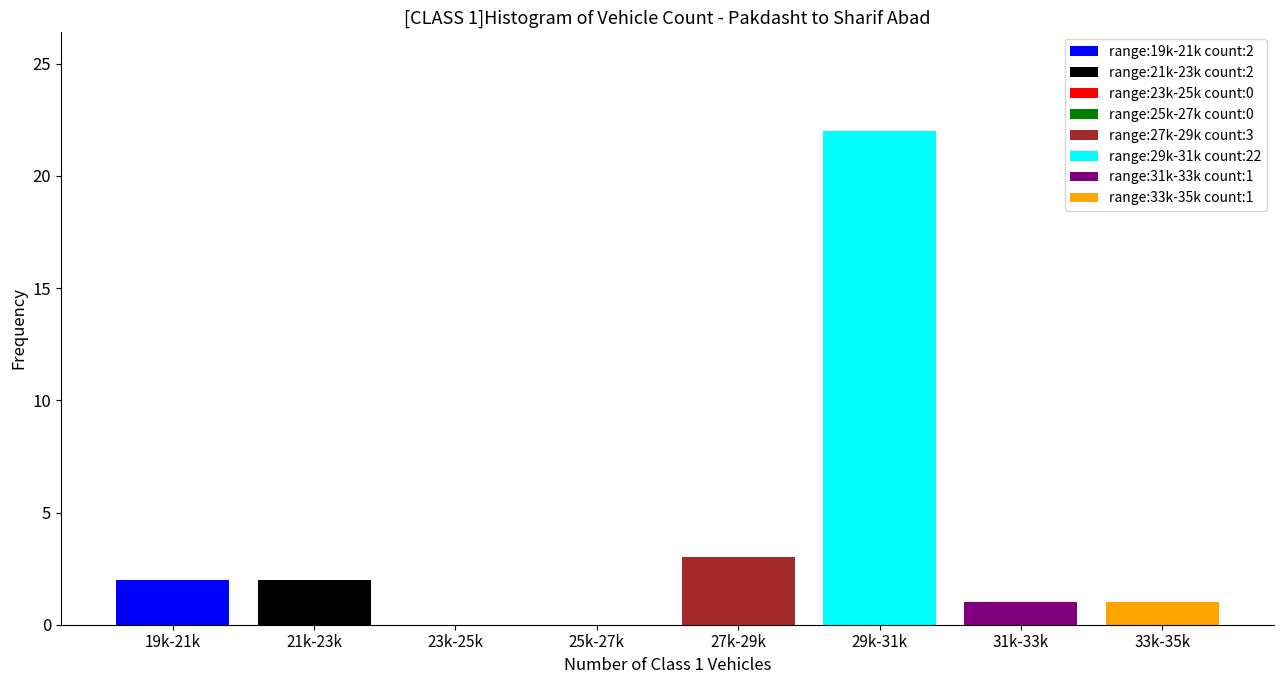

Reading right to left, extract all data points from this chart.

33k-35k=1	31k-33k=1	29k-31k=22	27k-29k=3	25k-27k=0	23k-25k=0	21k-23k=2	19k-21k=2